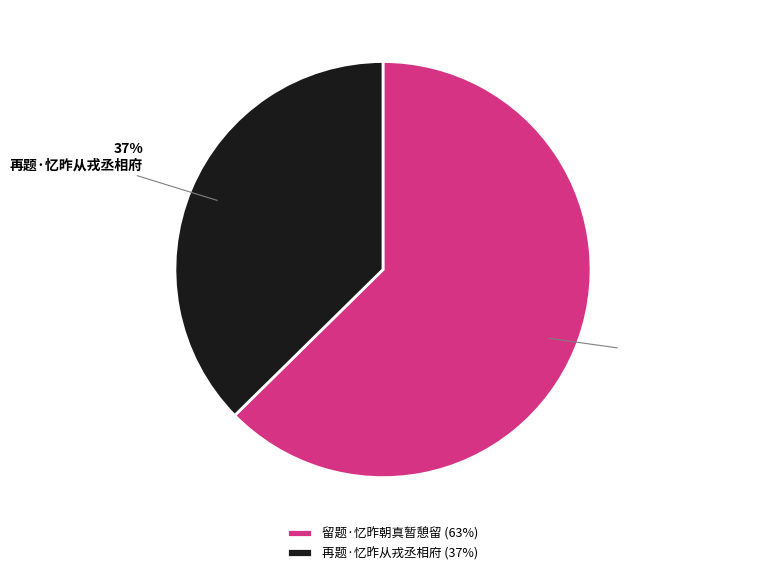

To the nearest percent, what is the average slice percentage?

50%